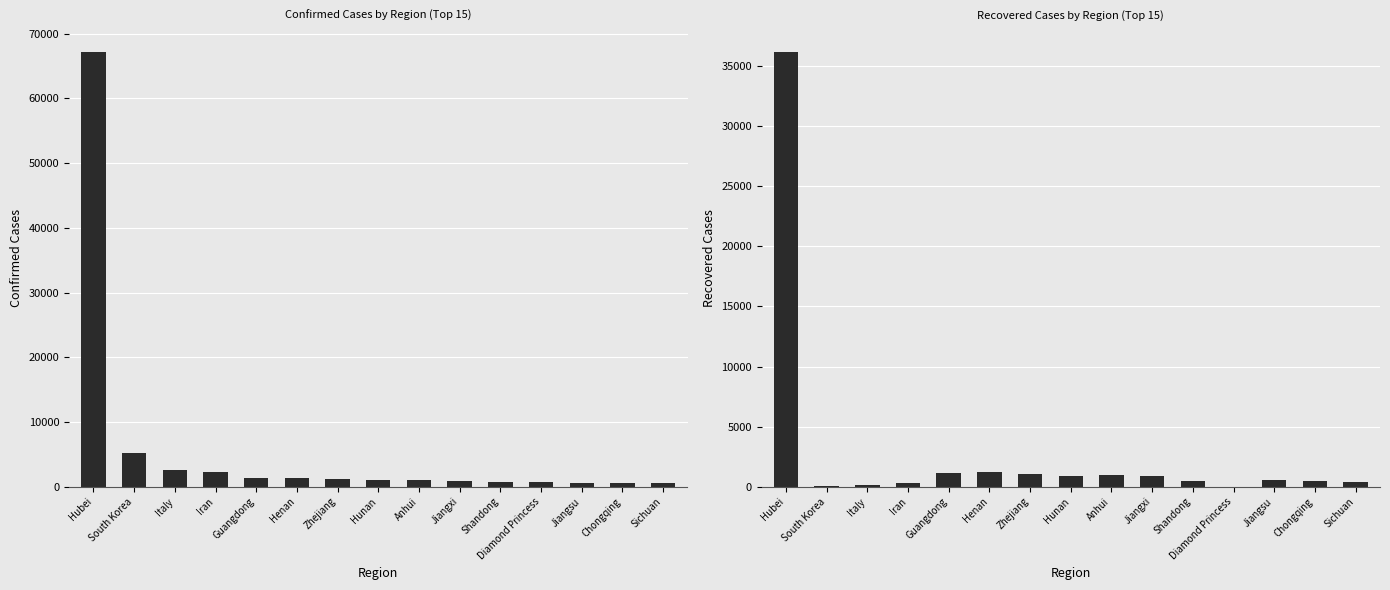

What is the value of the Confirmed bar at the 8th from the left?

1018